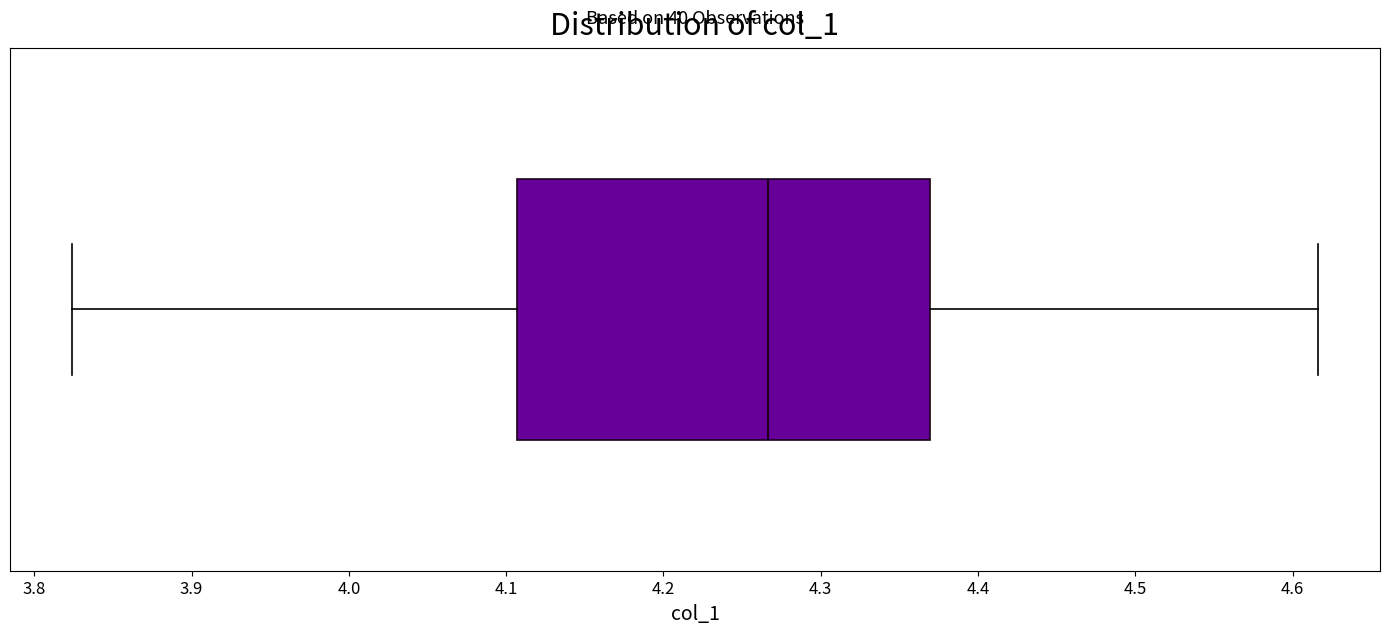

Transcribe this box plot: give where the median line is, the range the box spans, and where the two whiskers end, as read against the x-axis. The values are not printed on the chart, so give them approximately, as read against the axis.

median 4.27, box 4.11 to 4.37, whiskers 3.82 to 4.62